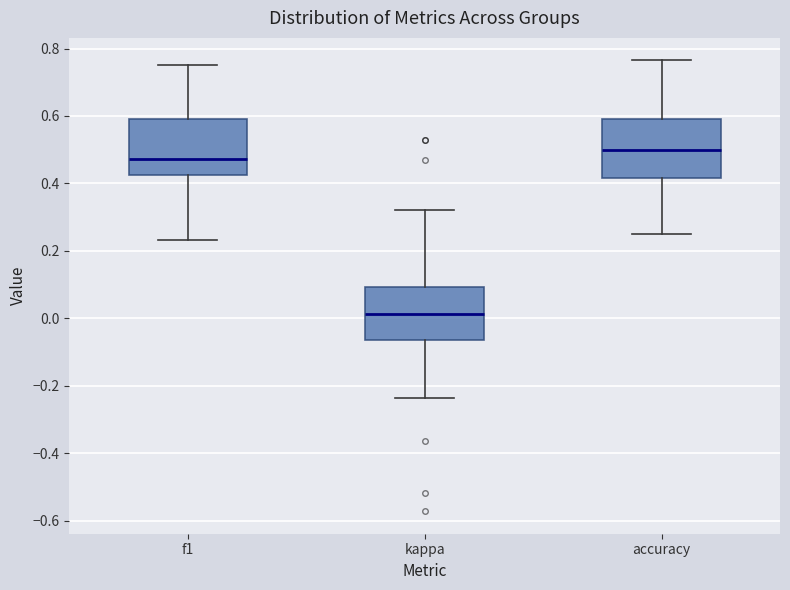

Where does the upper whisker of the box for accuracy end on the y-axis? The values are not printed on the chart, so give them approximately, as read against the axis.

0.76